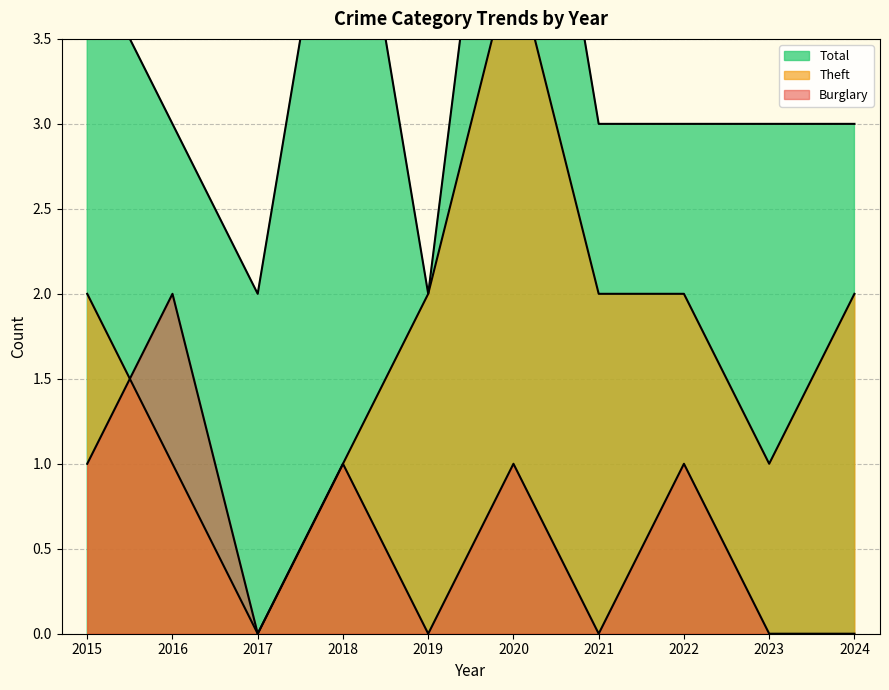

Rank the series by their maximum value, from highest to lowest.

Total, Theft, Burglary